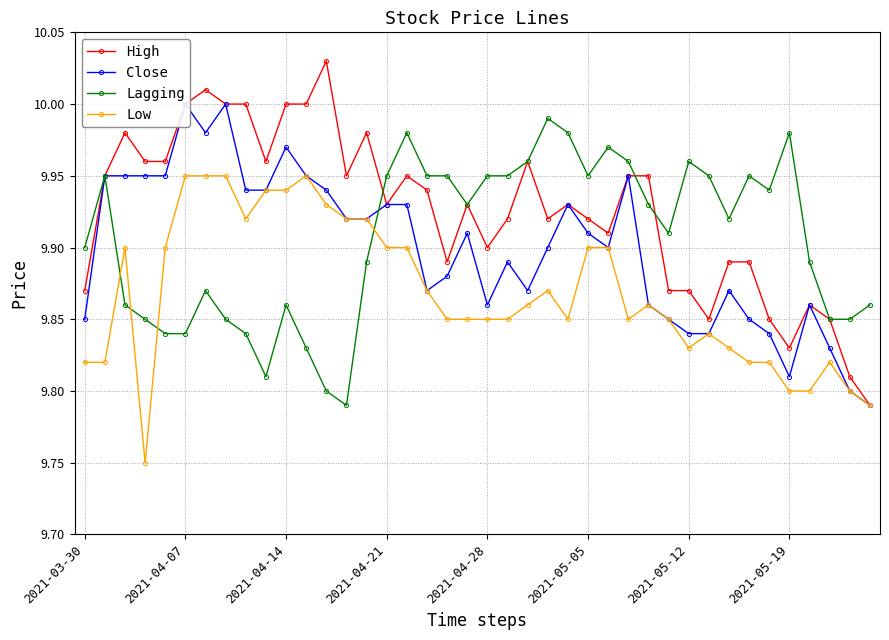

Is it true that Lagging equals 3.9 at 36?

False